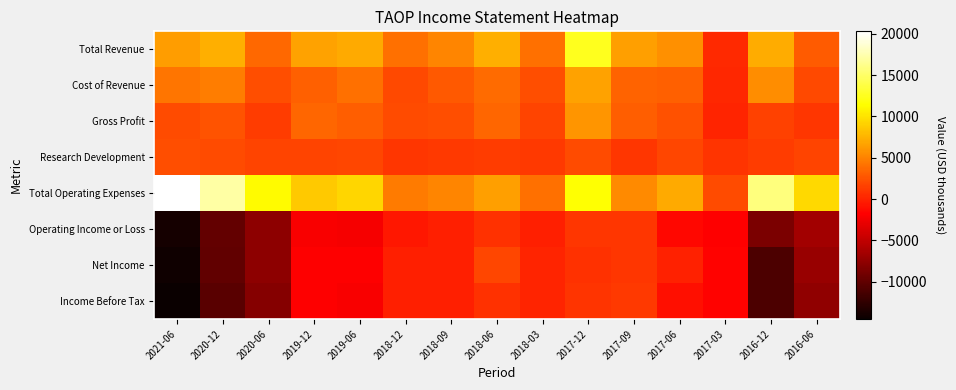

At 2017-12, list the series in order from smallest to largest.

Net Income, Income Before Tax, Operating Income or Loss, Research Development, Gross Profit, Cost of Revenue, Total Operating Expenses, Total Revenue